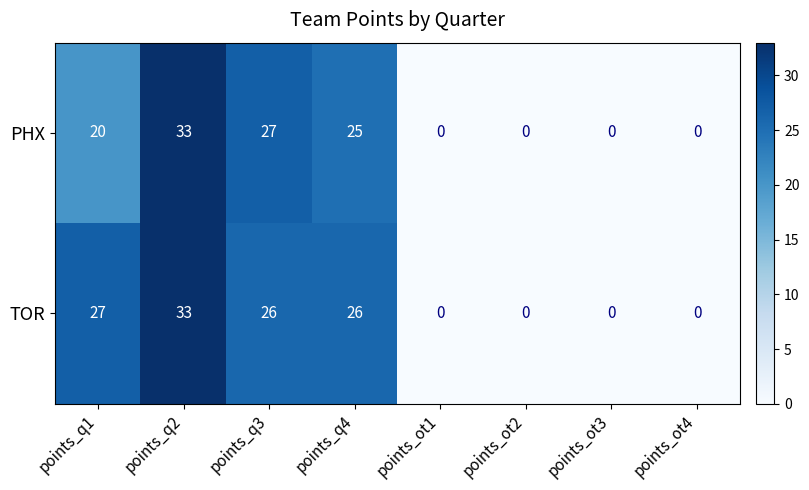

Rank the series by their average value, from highest to lowest.

TOR, PHX